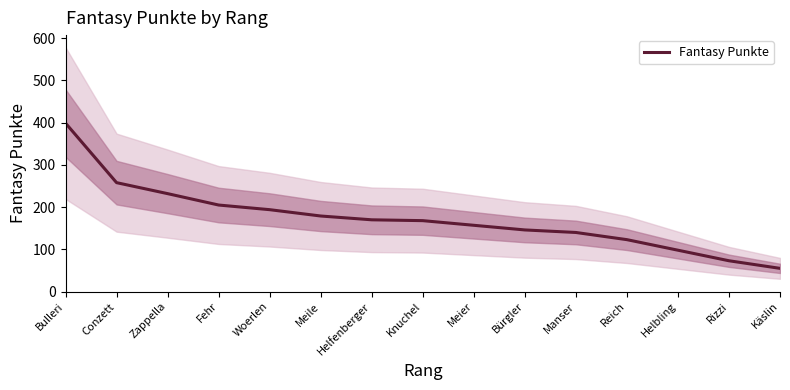

What is the label of the 4th point from the left?

Fehr